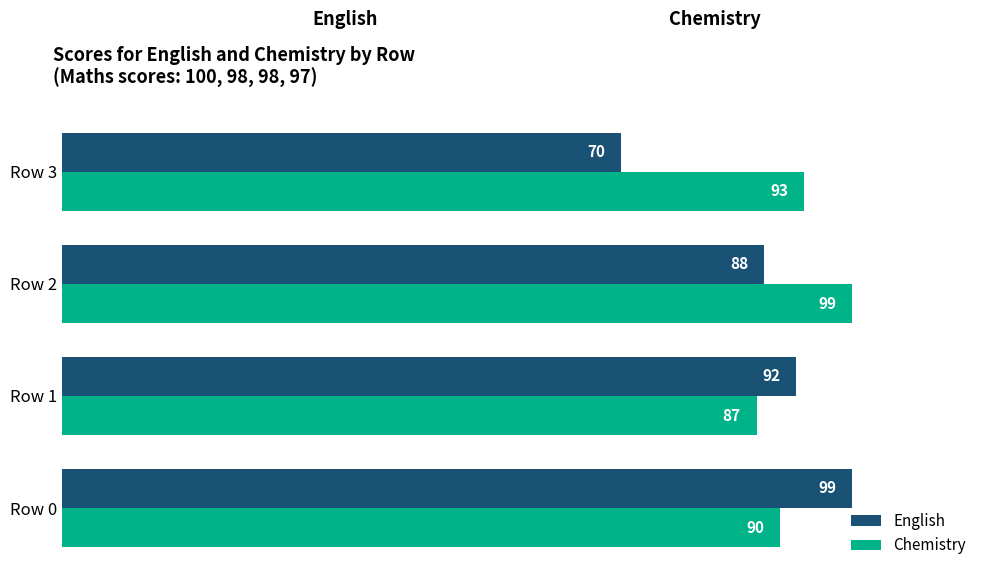

True or false: English has a value of 110 at Row 3.

False